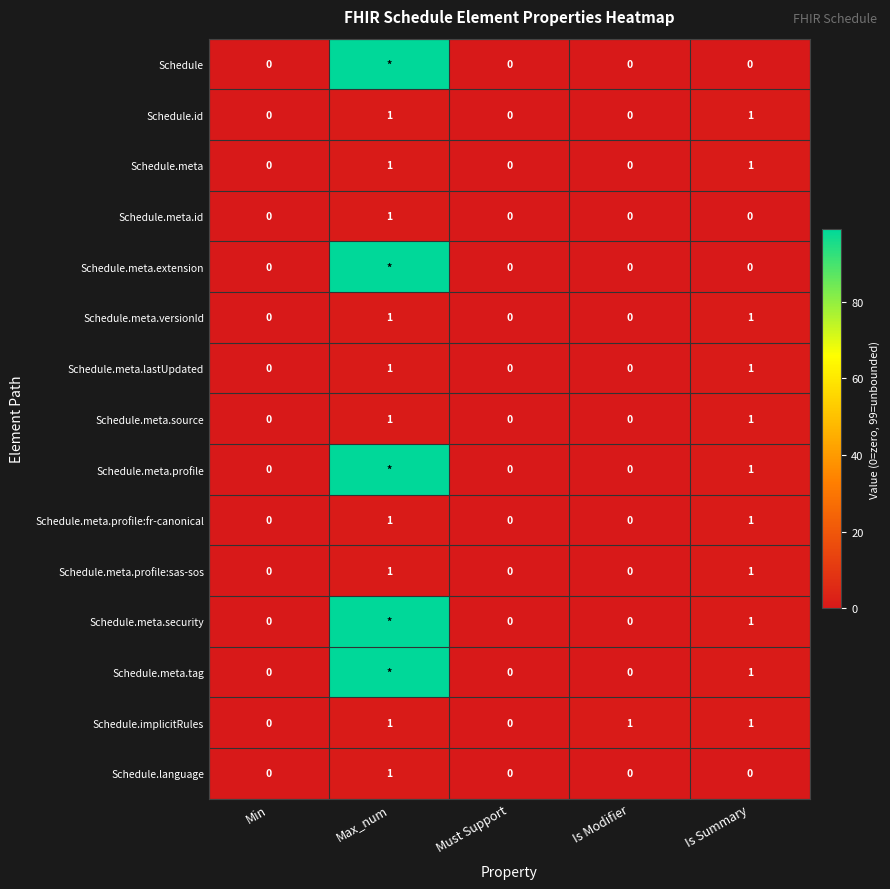

How many data points in Schedule.meta are above 0?

2